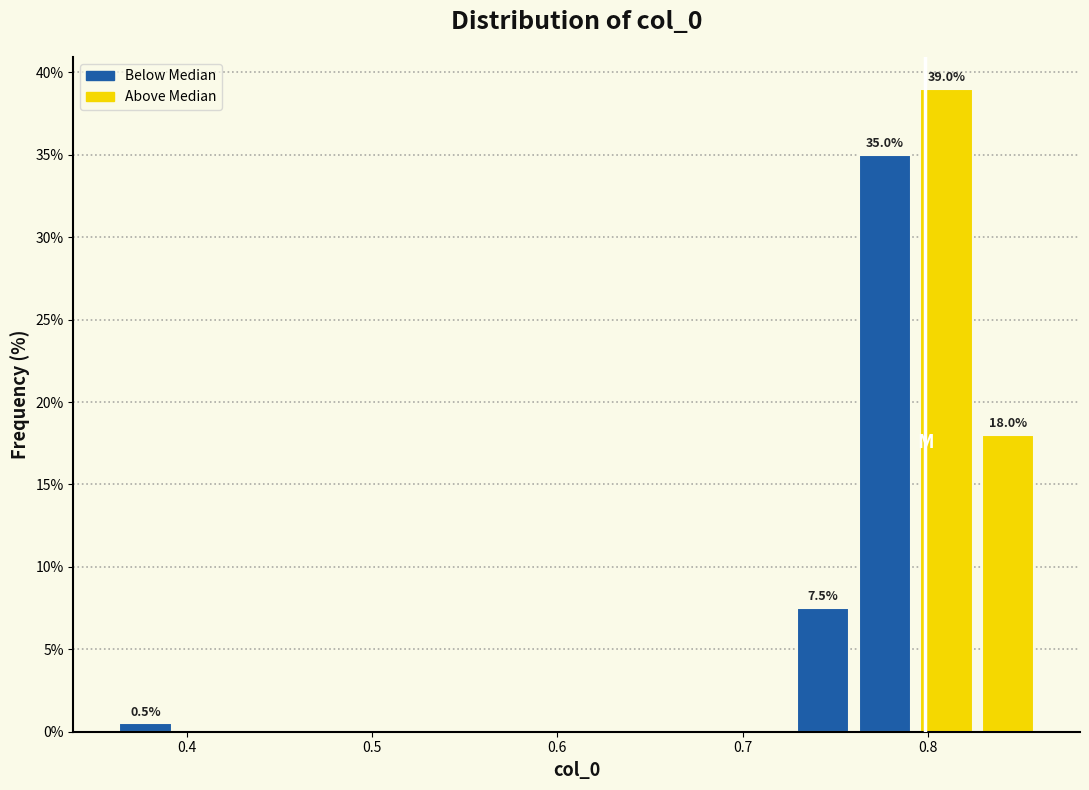

Read against the x-axis, roughly where is the centre of the tallest bar?

0.81